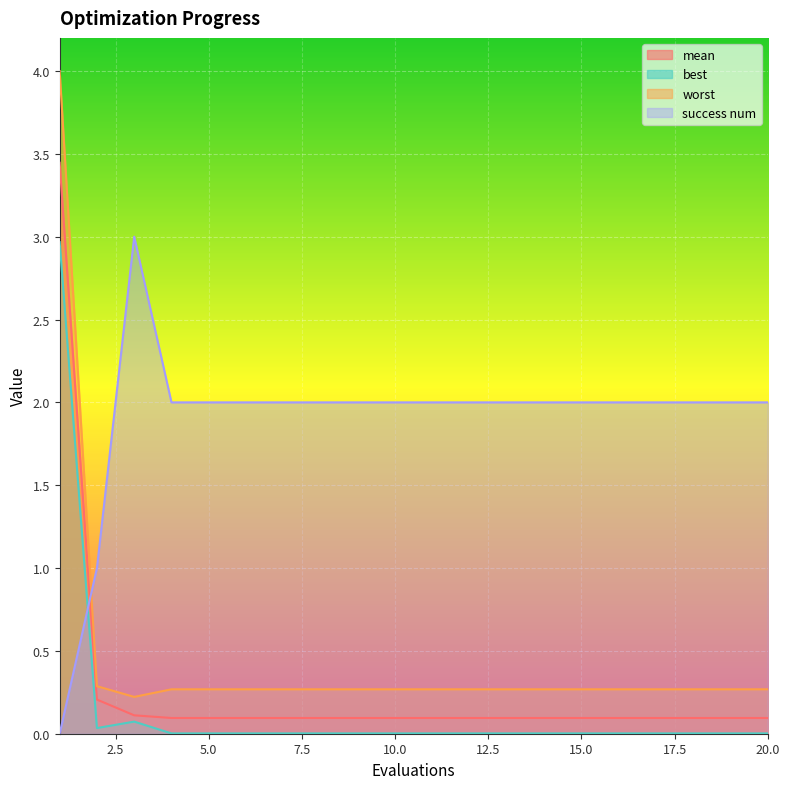

Rank the series at 9 from highest to lowest value.

success num, worst, mean, best